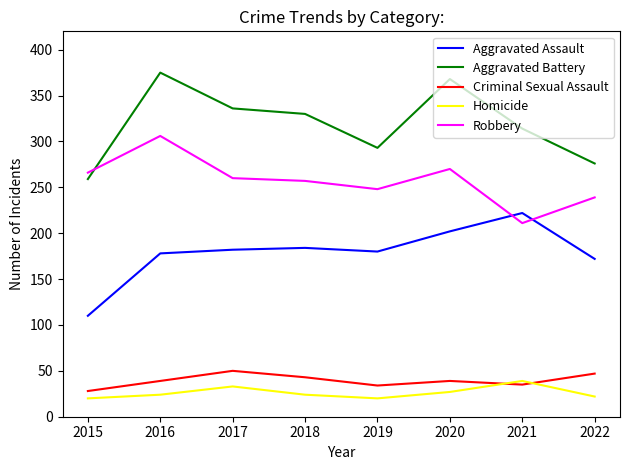

What is the greatest value displayed?

375